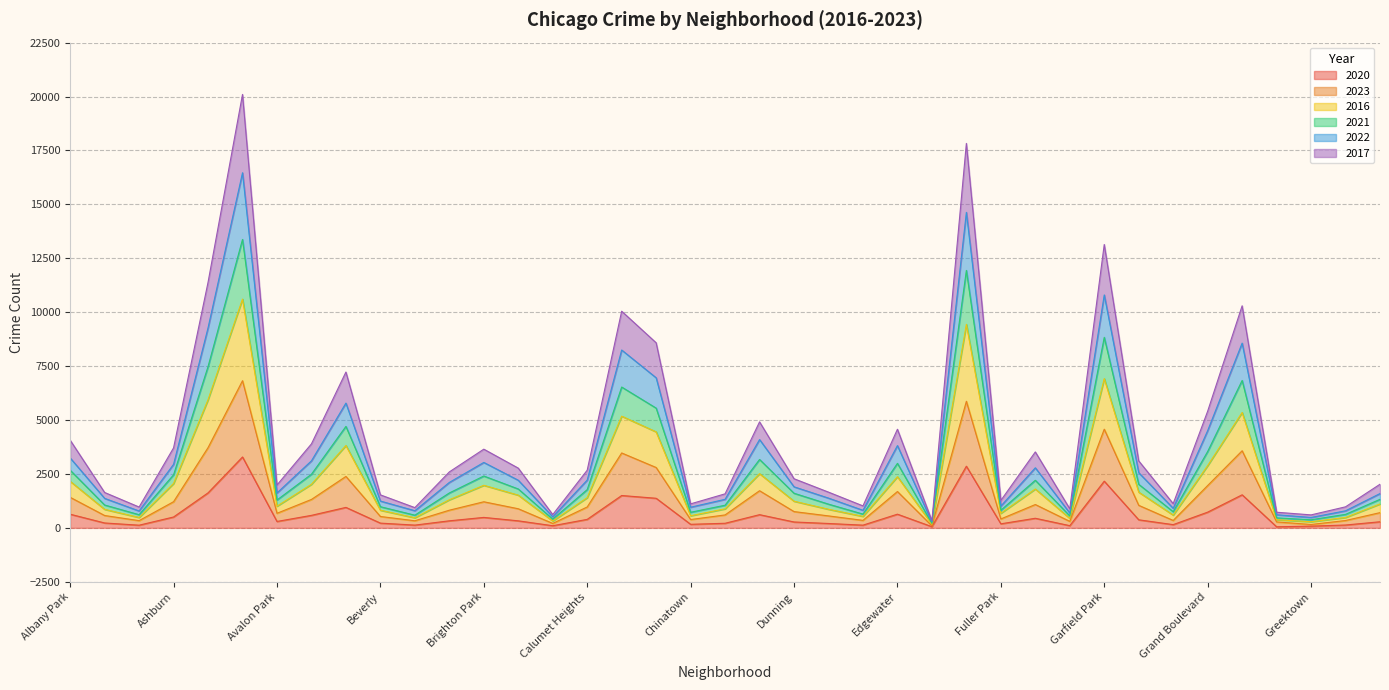

How many interior local peaks does the 2022 series have?

10